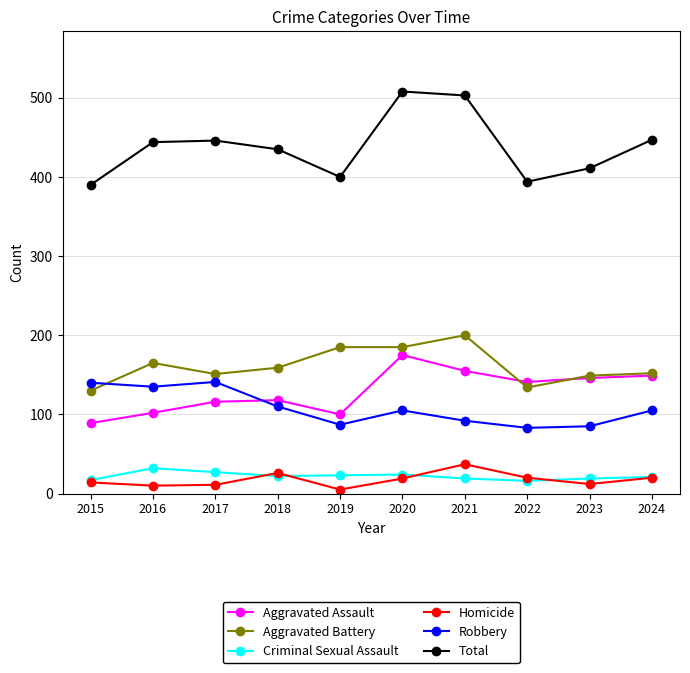

The value of Criminal Sexual Assault at 2022 is 16. True or false?

True